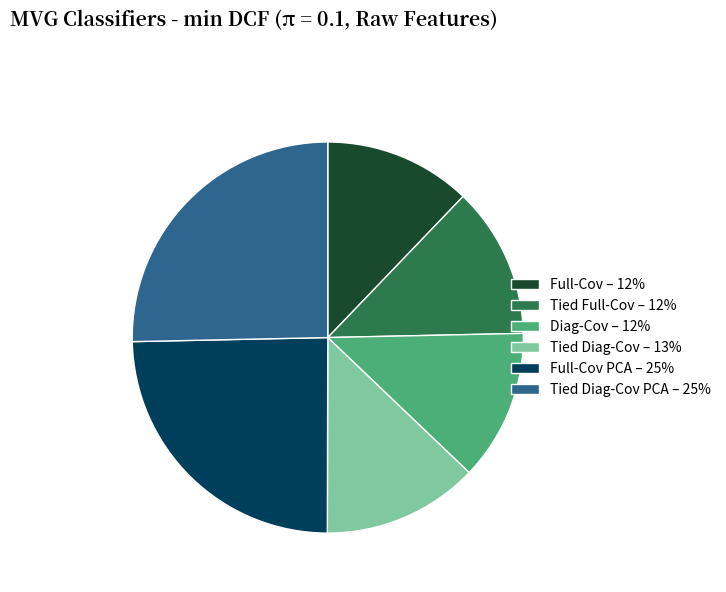

How many segments does this pie chart have?

6